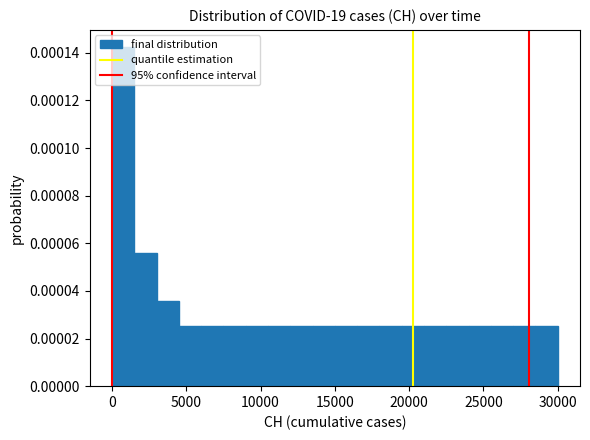

Around what value on the x-axis is the tallest bar? Give the approximate position of its centre, as read against the axis.

1000